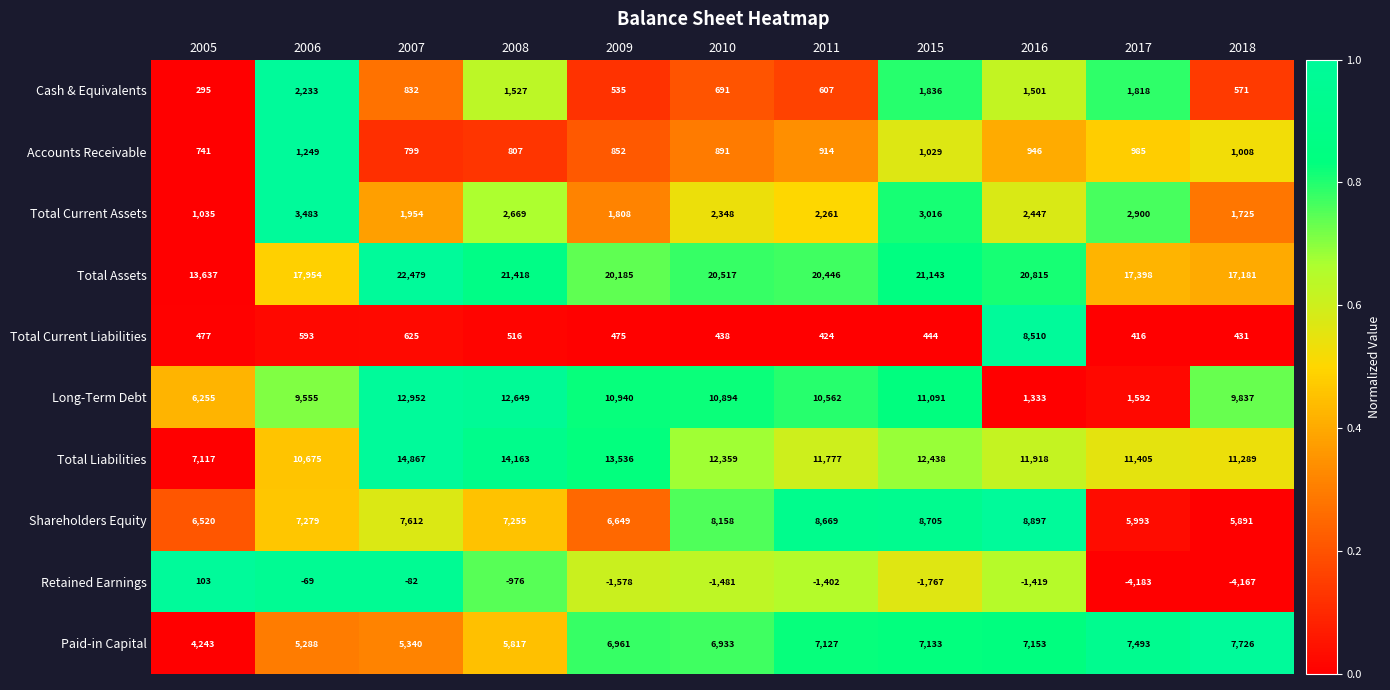

At how many categories does at least one series exceed 0?

11